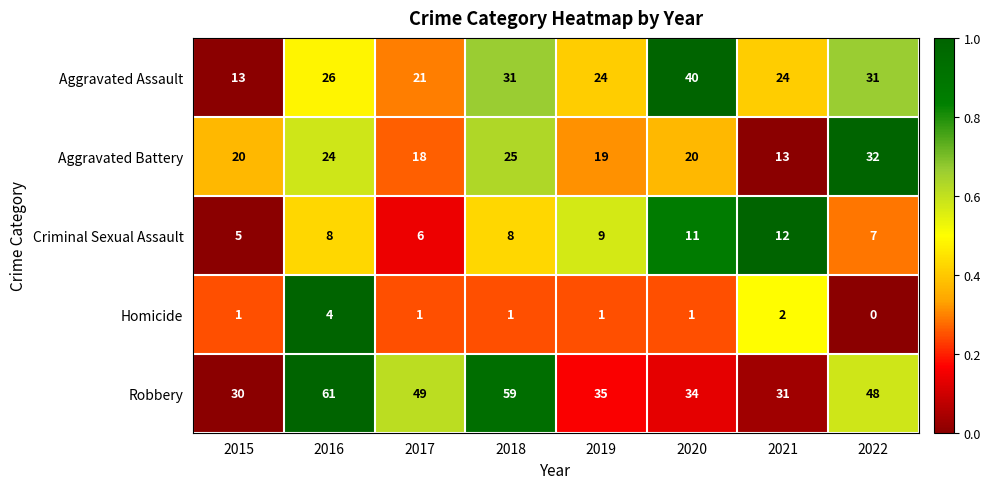

What is the difference between the second highest and minimum values in the Aggravated Assault series?

18